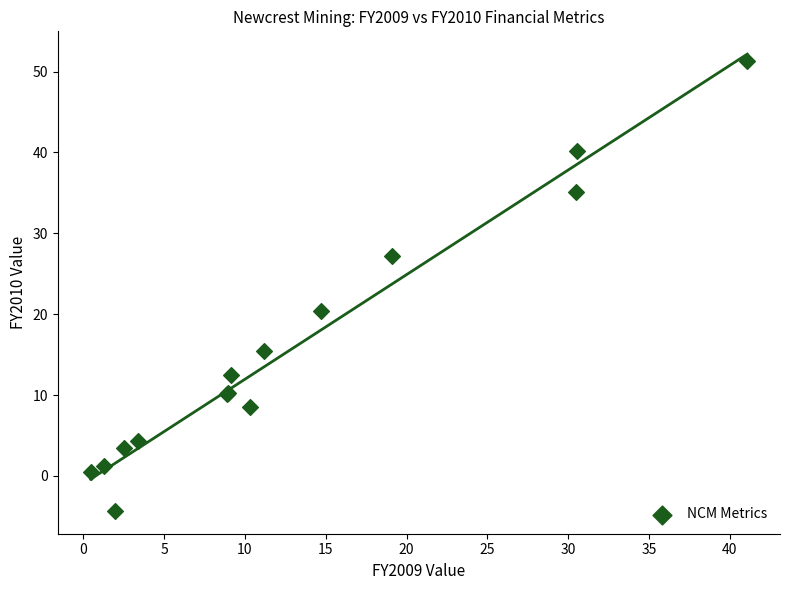

What Y value in the scatter plot is closest to 23?

20.4